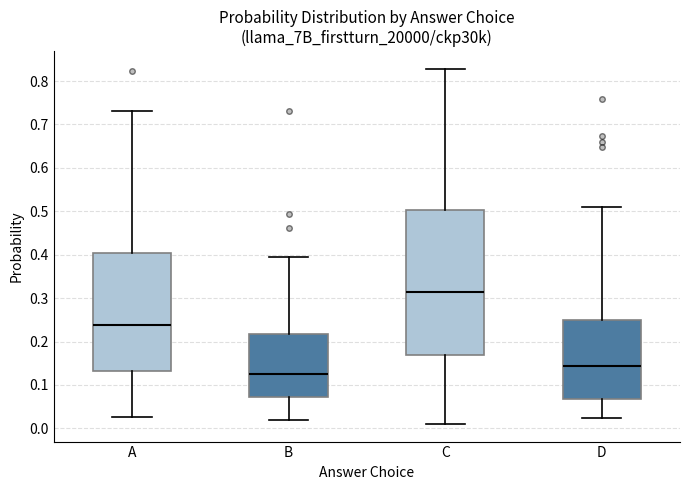

Reading left to right, read every box against the y-axis: the position of its median line, the range the box covers, and the ends of its whiskers. The values are not printed on the chart, so give them approximately, as read against the axis.

A: median 0.24, box 0.13 to 0.40, whiskers 0.03 to 0.73
B: median 0.12, box 0.07 to 0.22, whiskers 0.02 to 0.40
C: median 0.31, box 0.17 to 0.50, whiskers 0.01 to 0.83
D: median 0.14, box 0.07 to 0.25, whiskers 0.02 to 0.51